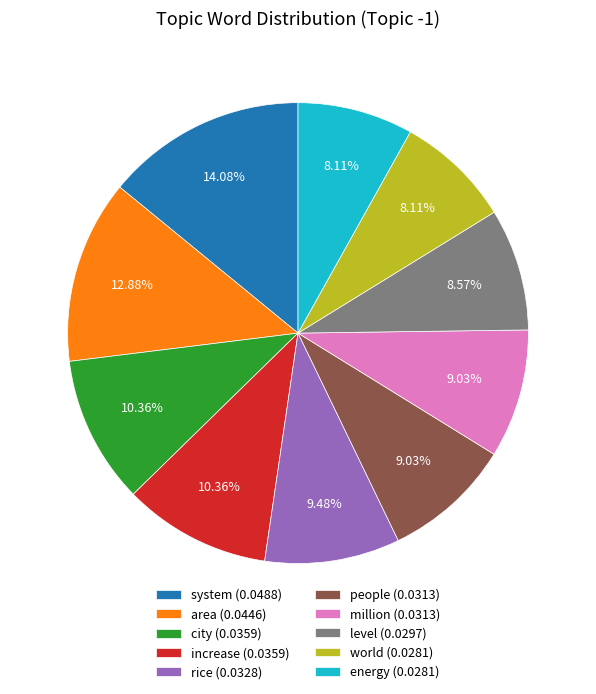

How many slices are in this pie chart?

10